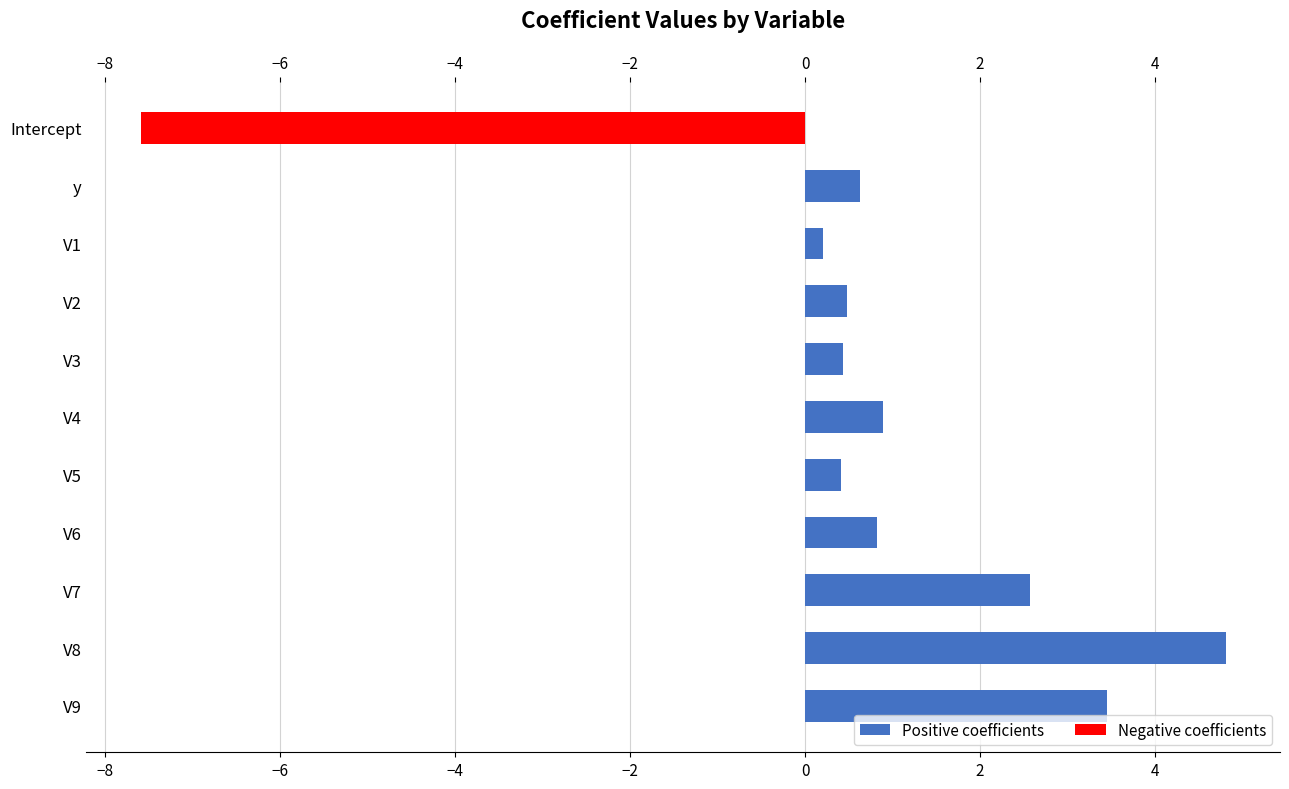

What is the label of the 4th bar from the bottom?

V6